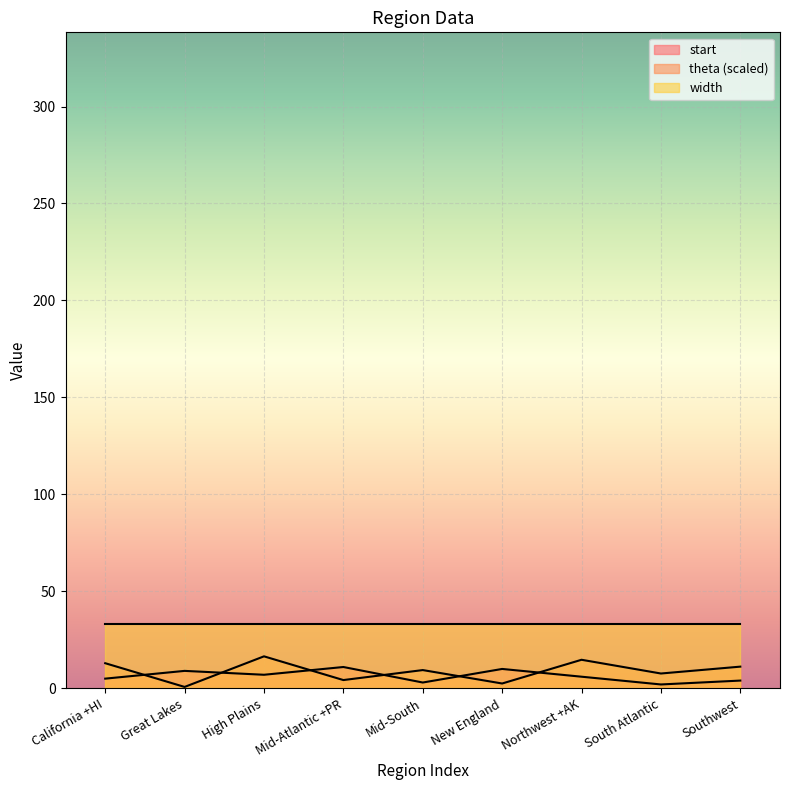

True or false: start has a value of 7.2 at California +HI.

False